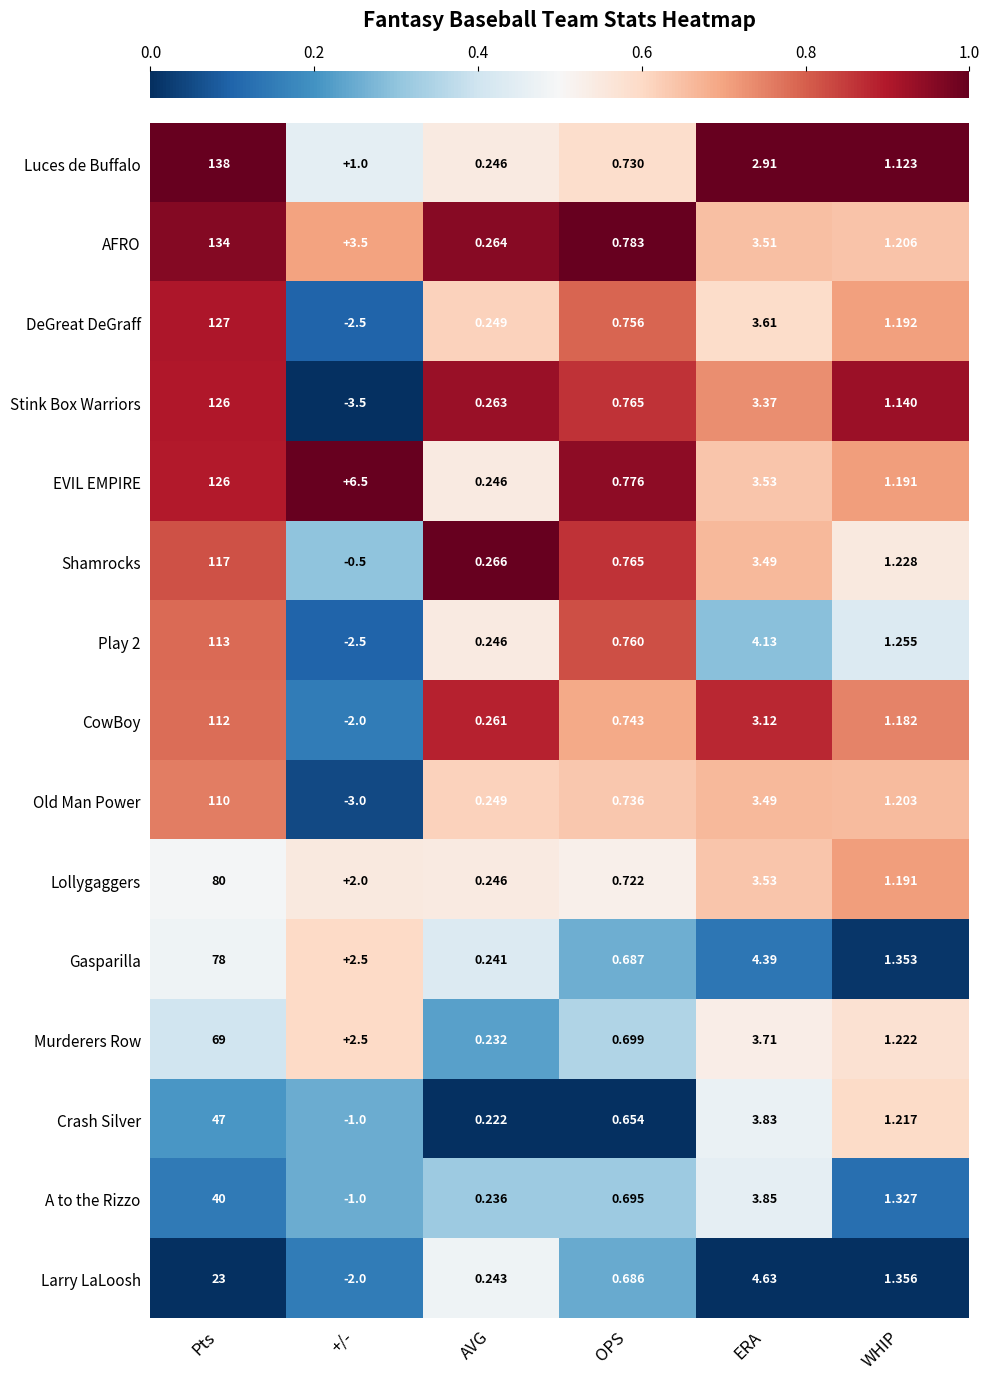

Which category has the highest value in the CowBoy series?

Pts